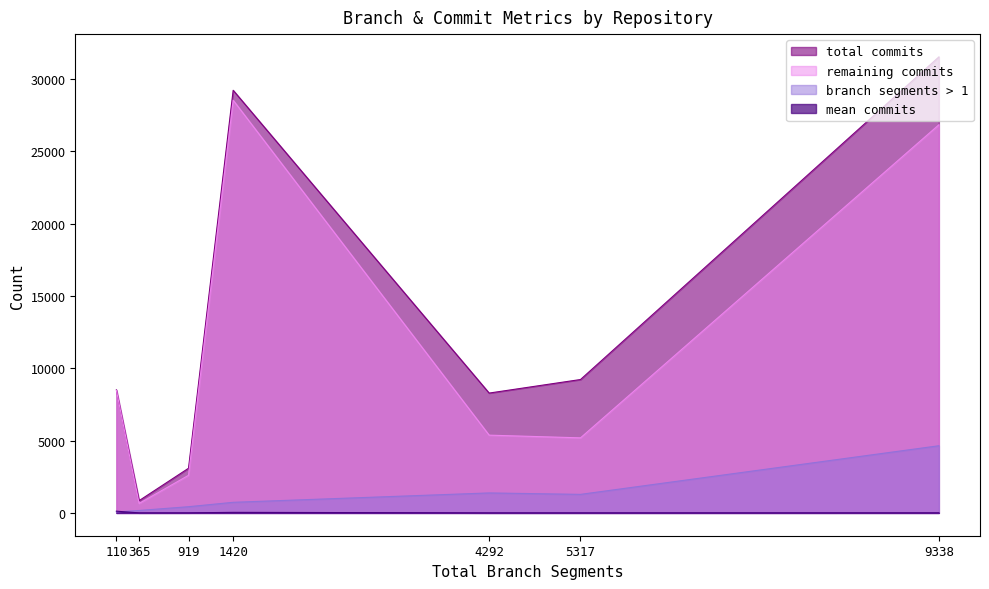

True or false: total commits has more than 0 interior local peaks.

True